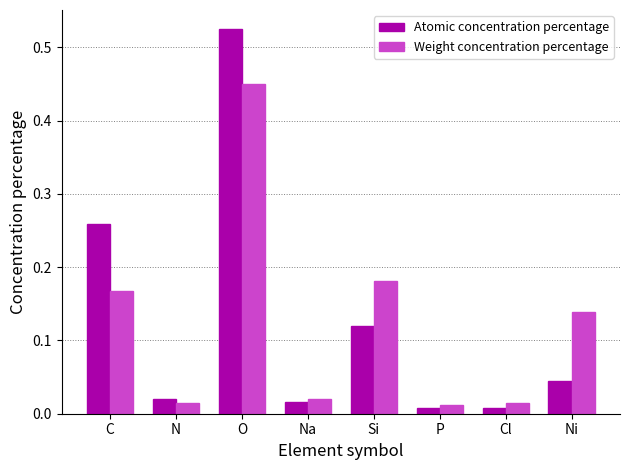

What is the label of the 4th bar from the left?

Na